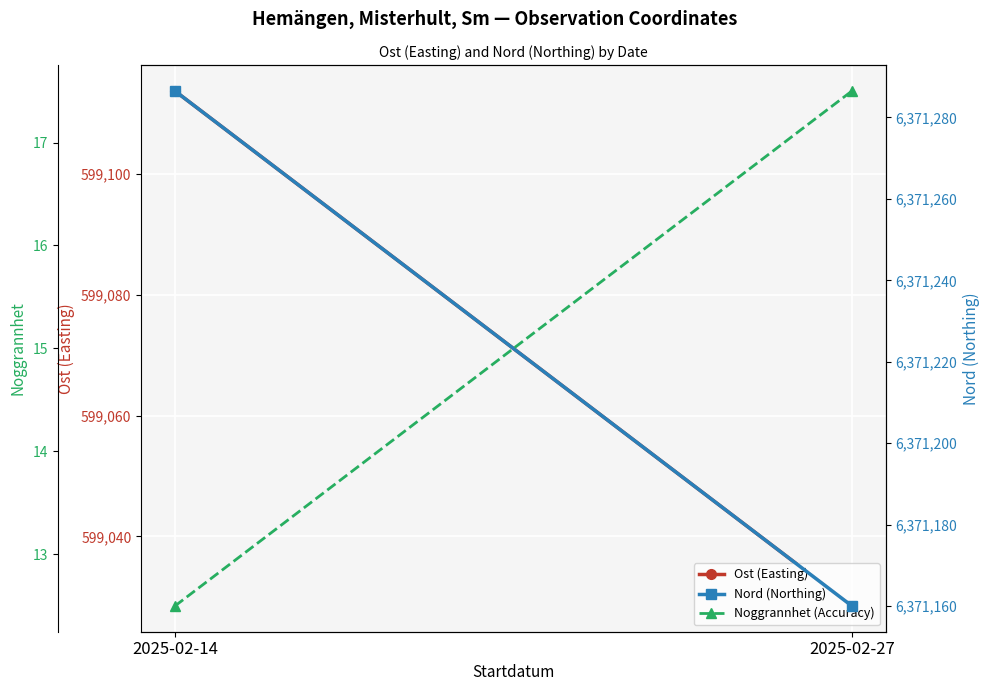

Which series changed the most between 2025-02-14 and 2025-02-27?

Nord (Northing)